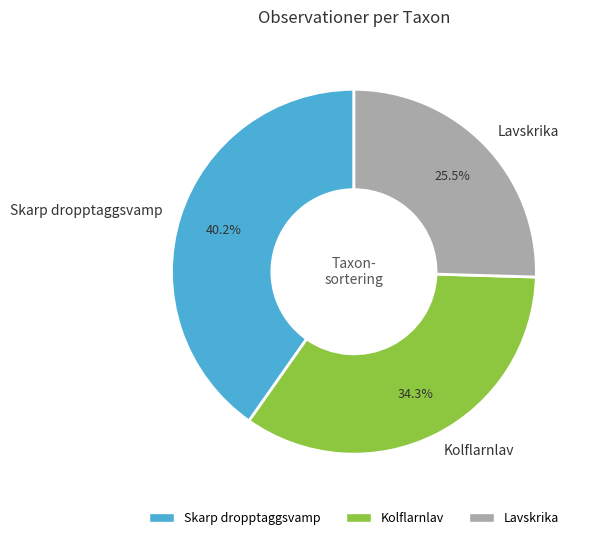

Does Kolflarnlav account for over 50% of the chart?

No